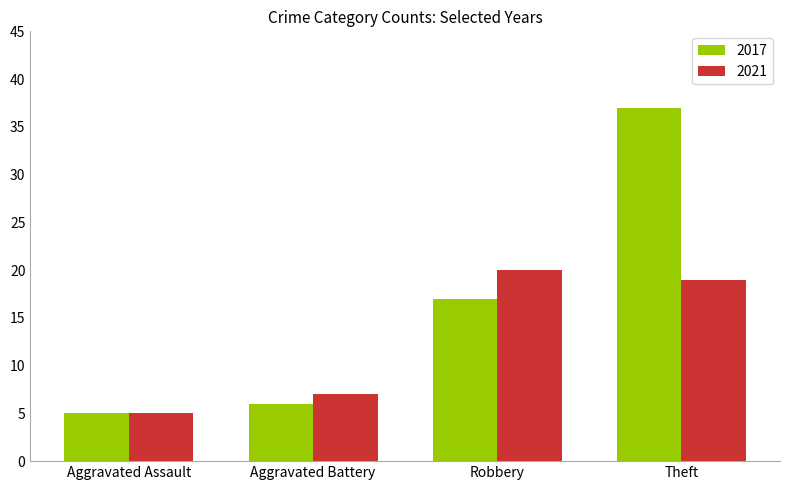

What is the sum of the 2021 values at Robbery and Aggravated Battery?

27